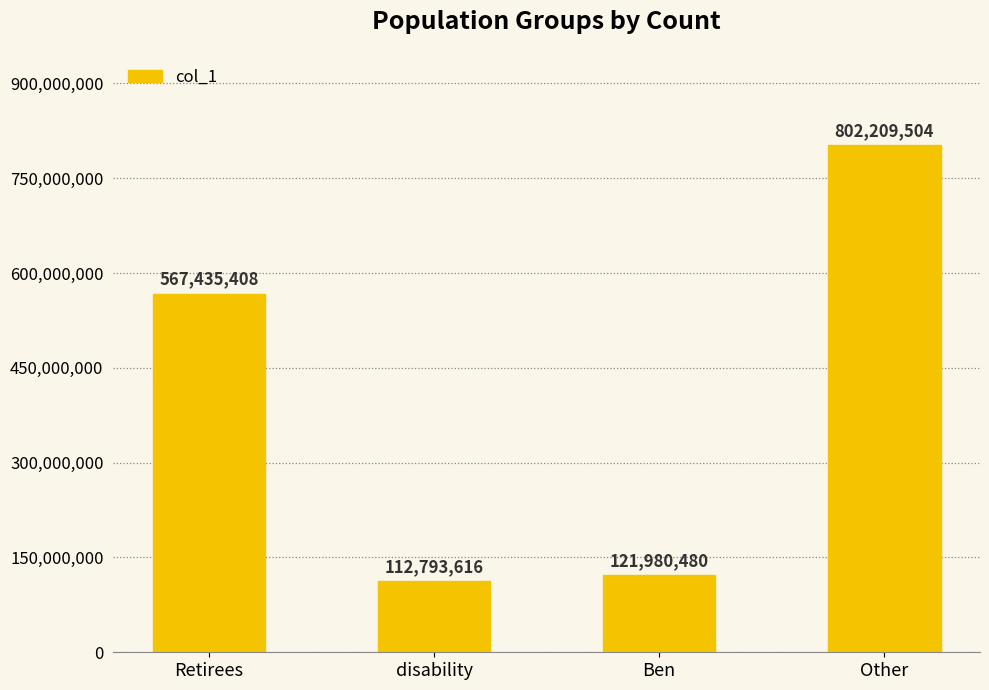

What is the sum of all values?

1604419008